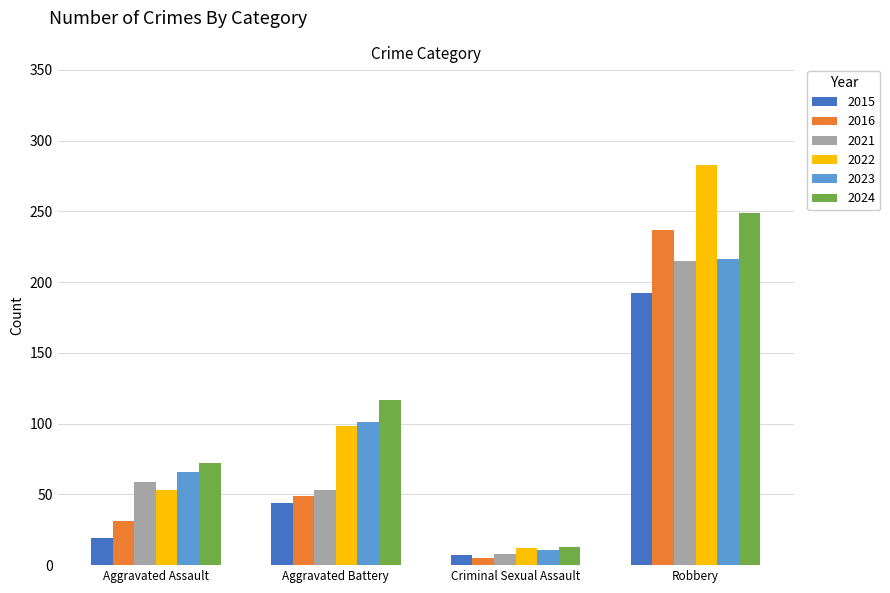

Reading left to right, transcribe all the data shown in this chart.

2015: 19	44	7	192
2016: 31	49	5	237
2021: 59	53	8	215
2022: 53	98	12	283
2023: 66	101	11	216
2024: 72	117	13	249